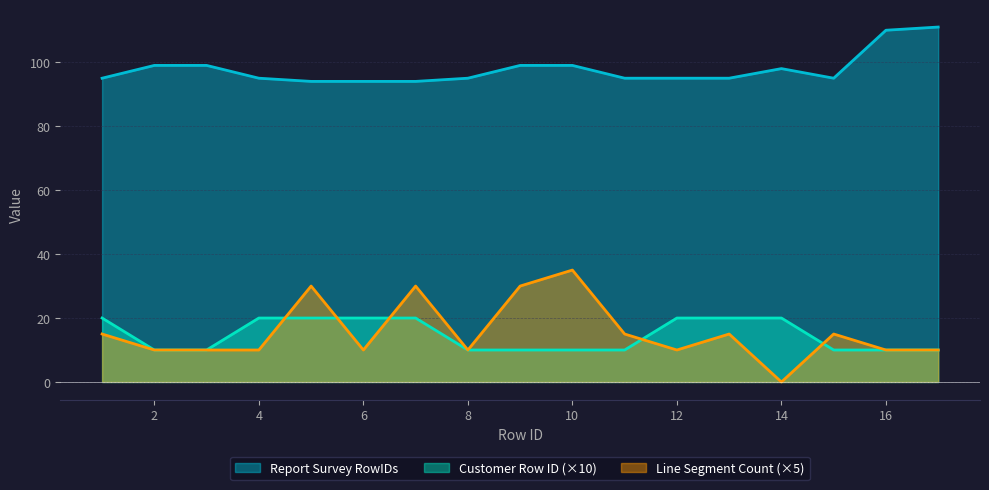

What is the difference between the maximum and second lowest values in the Line Segment Count series?

25